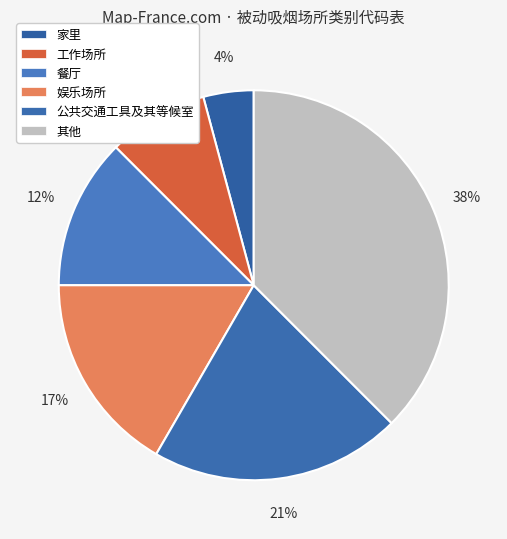

How many segments does this pie chart have?

6